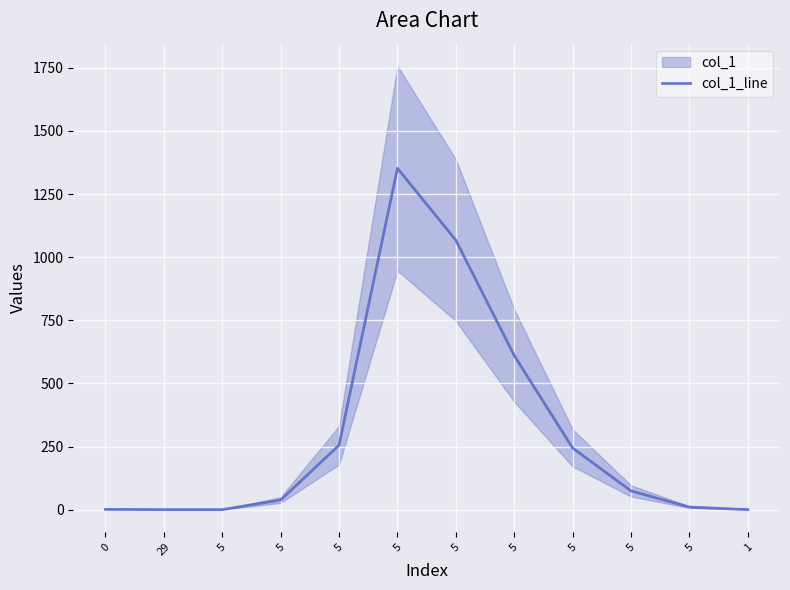

Which category has the lowest value across all series?

29